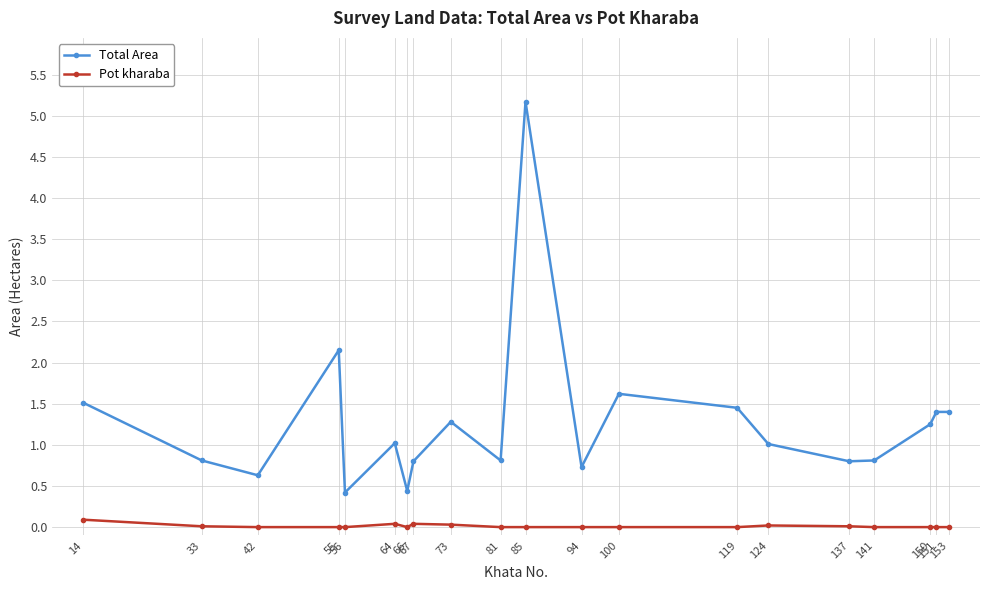

The value of Pot kharaba at 94 is 0.0. True or false?

True